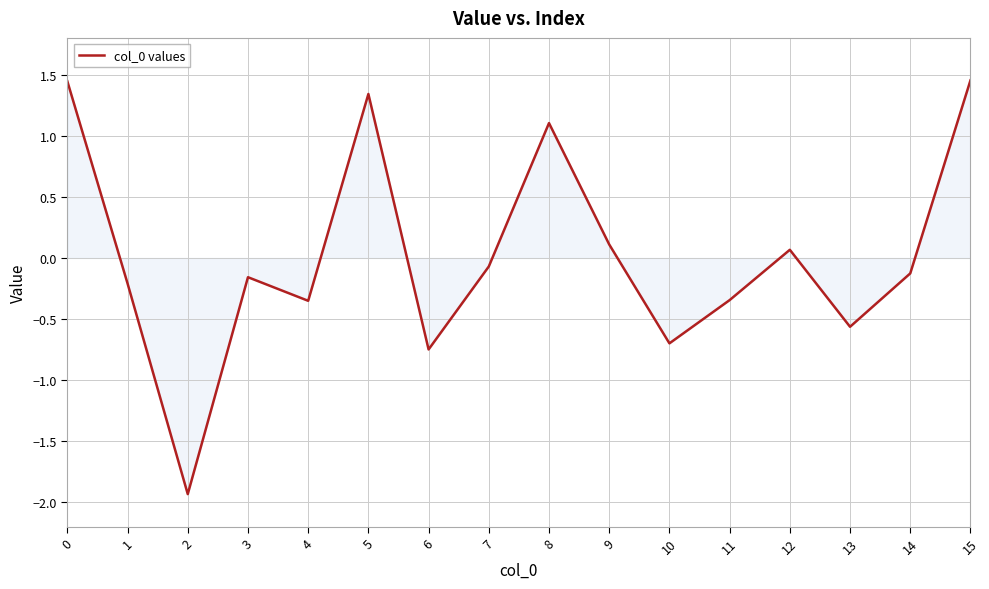

What is the difference between the maximum and minimum values?

3.4